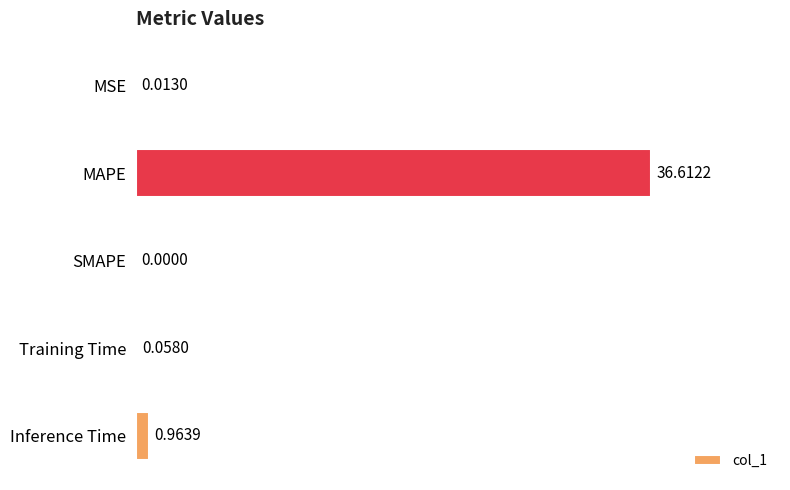

What is the change in value from MAPE to Training Time?

-36.6